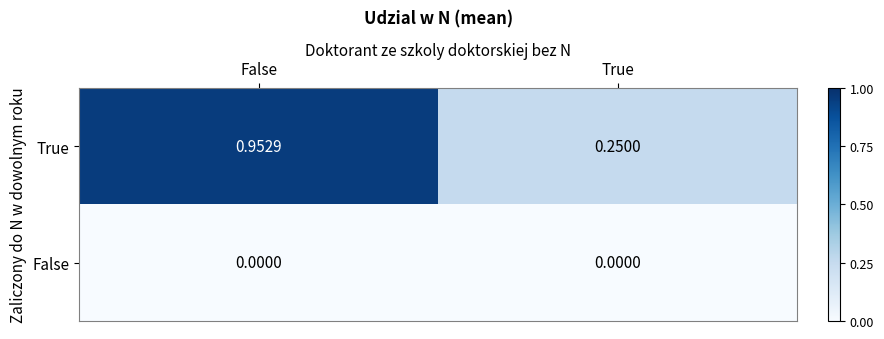

At True, list the series in order from smallest to largest.

False, True